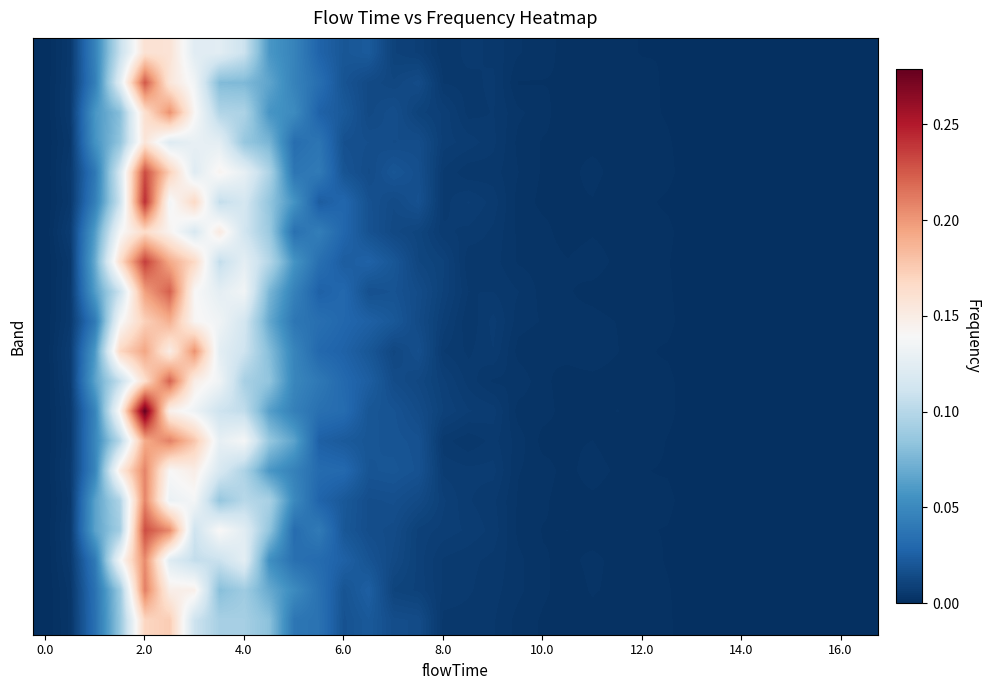

Reading left to right, transcribe all the data shown in this chart.

row_0: 0.0	0.0	0.0	0.1	0.2	0.2	0.1	0.1	0.1	0.1	0.0	0.0	0.0	0.0	0.0	0.0	0.0	0.0	0.0	0.0	0.0	0.0	0.0	0.0	0.0	0.0	0.0	0.0	0.0	0.0	0.0	0.0	0.0	0.0
row_1: 0.0	0.0	0.0	0.1	0.2	0.2	0.1	0.1	0.1	0.1	0.0	0.0	0.0	0.0	0.0	0.0	0.0	0.0	0.0	0.0	0.0	0.0	0.0	0.0	0.0	0.0	0.0	0.0	0.0	0.0	0.0	0.0	0.0	0.0
row_2: 0.0	0.0	0.1	0.1	0.2	0.2	0.1	0.1	0.1	0.1	0.1	0.0	0.0	0.0	0.0	0.0	0.0	0.0	0.0	0.0	0.0	0.0	0.0	0.0	0.0	0.0	0.0	0.0	0.0	0.0	0.0	0.0	0.0	0.0
row_3: 0.0	0.0	0.1	0.1	0.2	0.1	0.1	0.1	0.1	0.1	0.0	0.0	0.0	0.0	0.0	0.0	0.0	0.0	0.0	0.0	0.0	0.0	0.0	0.0	0.0	0.0	0.0	0.0	0.0	0.0	0.0	0.0	0.0	0.0
row_4: 0.0	0.0	0.0	0.1	0.2	0.2	0.1	0.1	0.1	0.1	0.0	0.0	0.0	0.0	0.0	0.0	0.0	0.0	0.0	0.0	0.0	0.0	0.0	0.0	0.0	0.0	0.0	0.0	0.0	0.0	0.0	0.0	0.0	0.0
row_5: 0.0	0.0	0.0	0.1	0.2	0.1	0.2	0.1	0.1	0.1	0.1	0.0	0.0	0.0	0.0	0.0	0.0	0.0	0.0	0.0	0.0	0.0	0.0	0.0	0.0	0.0	0.0	0.0	0.0	0.0	0.0	0.0	0.0	0.0
row_6: 0.0	0.0	0.1	0.1	0.2	0.1	0.1	0.2	0.1	0.1	0.0	0.0	0.0	0.0	0.0	0.0	0.0	0.0	0.0	0.0	0.0	0.0	0.0	0.0	0.0	0.0	0.0	0.0	0.0	0.0	0.0	0.0	0.0	0.0
row_7: 0.0	0.0	0.1	0.2	0.2	0.2	0.2	0.1	0.1	0.1	0.1	0.0	0.0	0.0	0.0	0.0	0.0	0.0	0.0	0.0	0.0	0.0	0.0	0.0	0.0	0.0	0.0	0.0	0.0	0.0	0.0	0.0	0.0	0.0
row_8: 0.0	0.0	0.1	0.1	0.2	0.2	0.1	0.1	0.1	0.1	0.0	0.0	0.0	0.0	0.0	0.0	0.0	0.0	0.0	0.0	0.0	0.0	0.0	0.0	0.0	0.0	0.0	0.0	0.0	0.0	0.0	0.0	0.0	0.0
row_9: 0.0	0.0	0.0	0.1	0.2	0.2	0.1	0.1	0.1	0.1	0.0	0.0	0.0	0.0	0.0	0.0	0.0	0.0	0.0	0.0	0.0	0.0	0.0	0.0	0.0	0.0	0.0	0.0	0.0	0.0	0.0	0.0	0.0	0.0
row_10: 0.0	0.0	0.1	0.2	0.2	0.1	0.2	0.1	0.1	0.1	0.0	0.0	0.0	0.0	0.0	0.0	0.0	0.0	0.0	0.0	0.0	0.0	0.0	0.0	0.0	0.0	0.0	0.0	0.0	0.0	0.0	0.0	0.0	0.0
row_11: 0.0	0.0	0.1	0.1	0.2	0.2	0.1	0.1	0.1	0.1	0.0	0.0	0.0	0.0	0.0	0.0	0.0	0.0	0.0	0.0	0.0	0.0	0.0	0.0	0.0	0.0	0.0	0.0	0.0	0.0	0.0	0.0	0.0	0.0
row_12: 0.0	0.0	0.0	0.1	0.3	0.1	0.1	0.1	0.1	0.1	0.0	0.0	0.0	0.0	0.0	0.0	0.0	0.0	0.0	0.0	0.0	0.0	0.0	0.0	0.0	0.0	0.0	0.0	0.0	0.0	0.0	0.0	0.0	0.0
row_13: 0.0	0.0	0.0	0.1	0.2	0.2	0.2	0.1	0.1	0.1	0.1	0.0	0.0	0.0	0.0	0.0	0.0	0.0	0.0	0.0	0.0	0.0	0.0	0.0	0.0	0.0	0.0	0.0	0.0	0.0	0.0	0.0	0.0	0.0
row_14: 0.0	0.0	0.0	0.2	0.2	0.1	0.1	0.1	0.1	0.1	0.0	0.0	0.0	0.0	0.0	0.0	0.0	0.0	0.0	0.0	0.0	0.0	0.0	0.0	0.0	0.0	0.0	0.0	0.0	0.0	0.0	0.0	0.0	0.0
row_15: 0.0	0.0	0.1	0.1	0.2	0.1	0.1	0.1	0.1	0.1	0.1	0.0	0.0	0.0	0.0	0.0	0.0	0.0	0.0	0.0	0.0	0.0	0.0	0.0	0.0	0.0	0.0	0.0	0.0	0.0	0.0	0.0	0.0	0.0
row_16: 0.0	0.0	0.1	0.1	0.2	0.2	0.1	0.1	0.1	0.1	0.0	0.0	0.0	0.0	0.0	0.0	0.0	0.0	0.0	0.0	0.0	0.0	0.0	0.0	0.0	0.0	0.0	0.0	0.0	0.0	0.0	0.0	0.0	0.0
row_17: 0.0	0.0	0.0	0.1	0.2	0.1	0.1	0.1	0.1	0.1	0.0	0.0	0.0	0.0	0.0	0.0	0.0	0.0	0.0	0.0	0.0	0.0	0.0	0.0	0.0	0.0	0.0	0.0	0.0	0.0	0.0	0.0	0.0	0.0
row_18: 0.0	0.0	0.0	0.1	0.2	0.1	0.1	0.1	0.1	0.1	0.1	0.0	0.0	0.0	0.0	0.0	0.0	0.0	0.0	0.0	0.0	0.0	0.0	0.0	0.0	0.0	0.0	0.0	0.0	0.0	0.0	0.0	0.0	0.0
row_19: 0.0	0.0	0.0	0.1	0.2	0.2	0.1	0.1	0.1	0.1	0.0	0.0	0.0	0.0	0.0	0.0	0.0	0.0	0.0	0.0	0.0	0.0	0.0	0.0	0.0	0.0	0.0	0.0	0.0	0.0	0.0	0.0	0.0	0.0